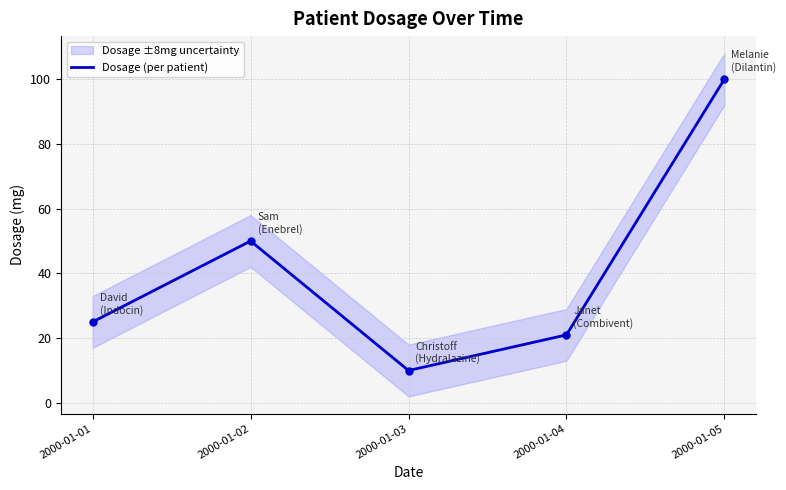

What is the greatest value displayed?

100